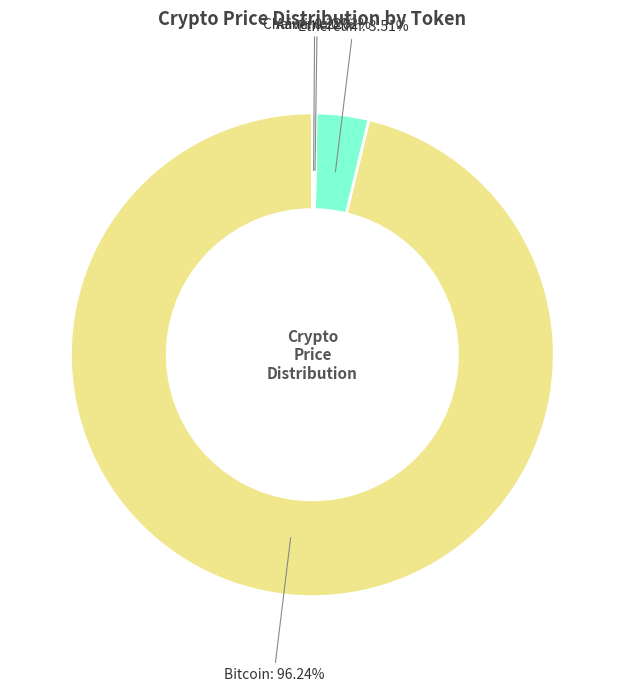

Which has a higher value, Ethereum or Bitcoin?

Bitcoin